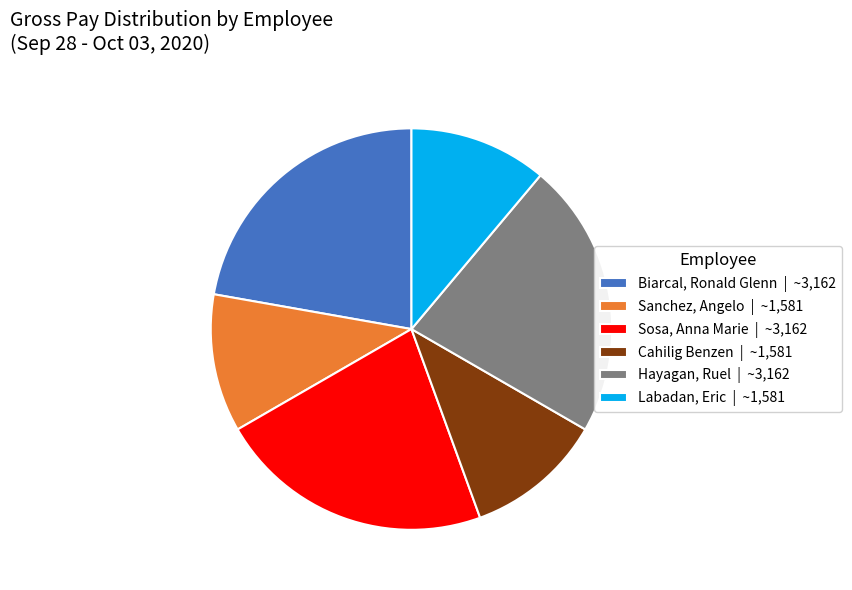

Count the number of slices in the pie.

6